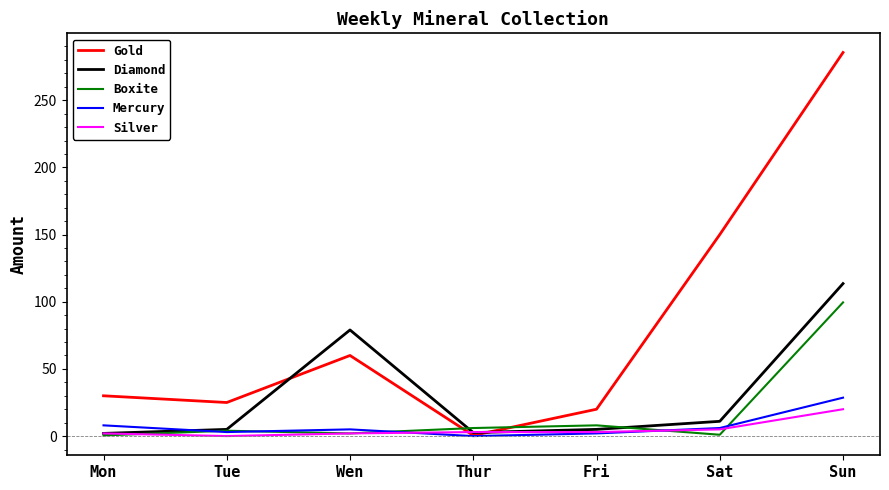

Which series ends up on top after the final intersection of Gold and Boxite?

Gold